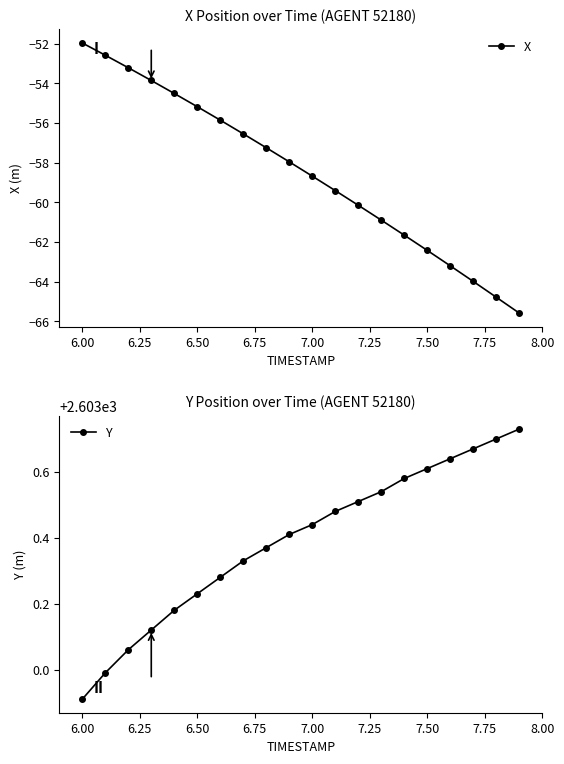

What is the sum of all Y values?

52067.8